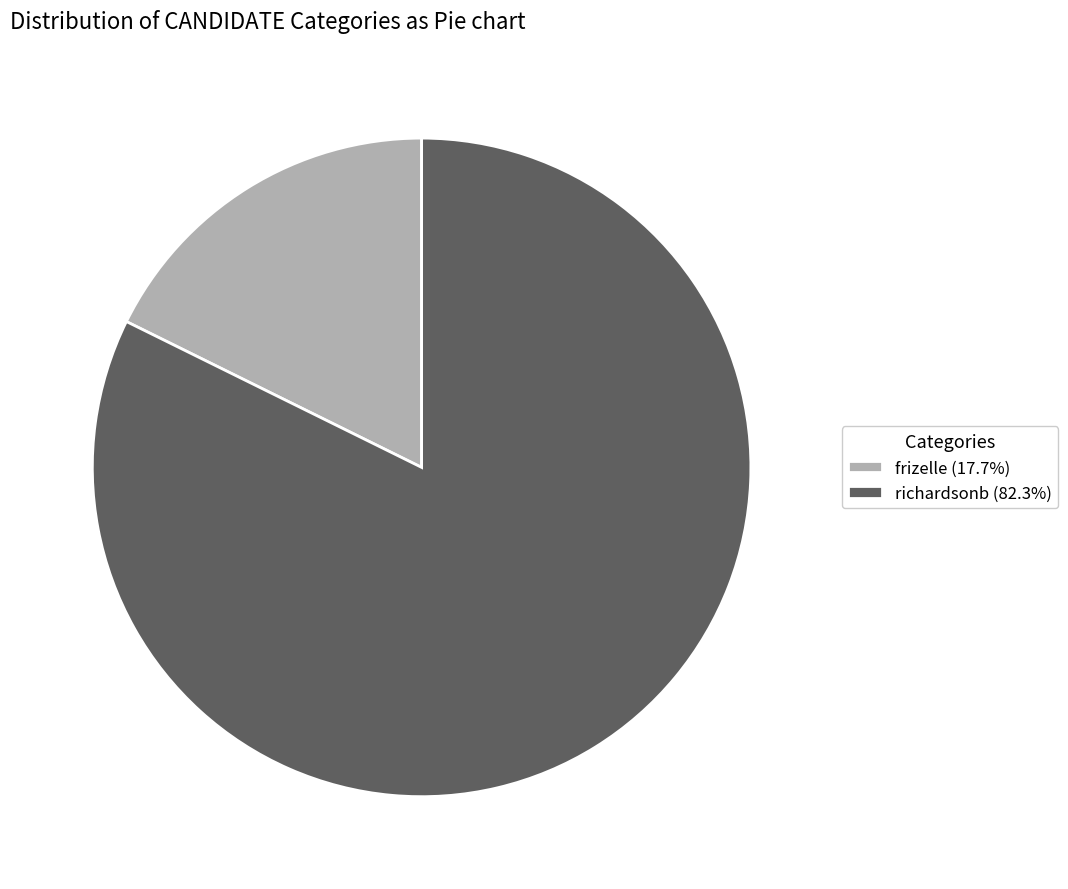

Is frizelle (17.7%) the majority of the pie?

No